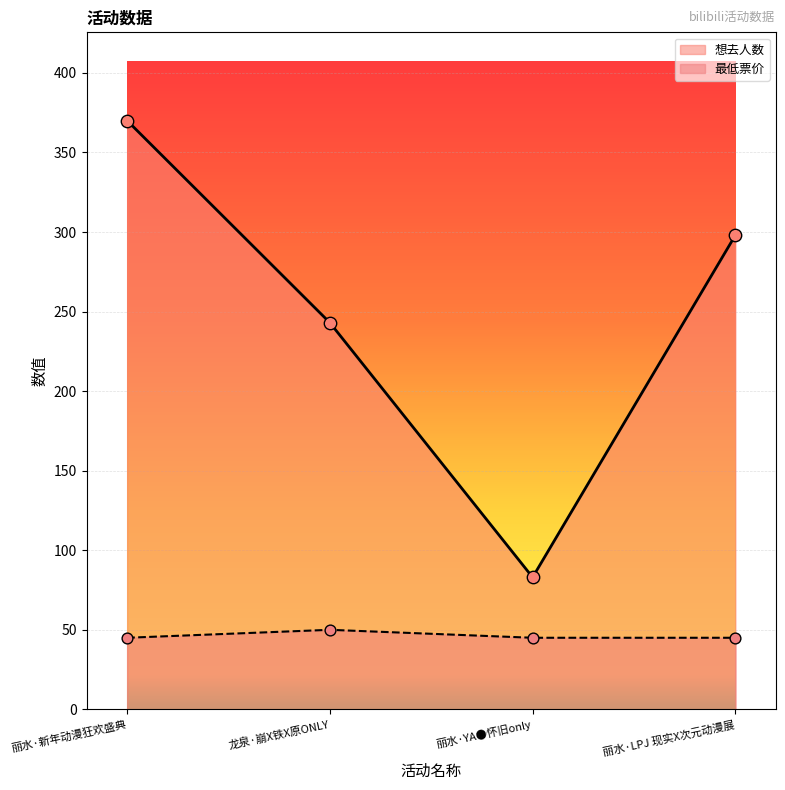

Which series contains the highest Y value?

想去人数